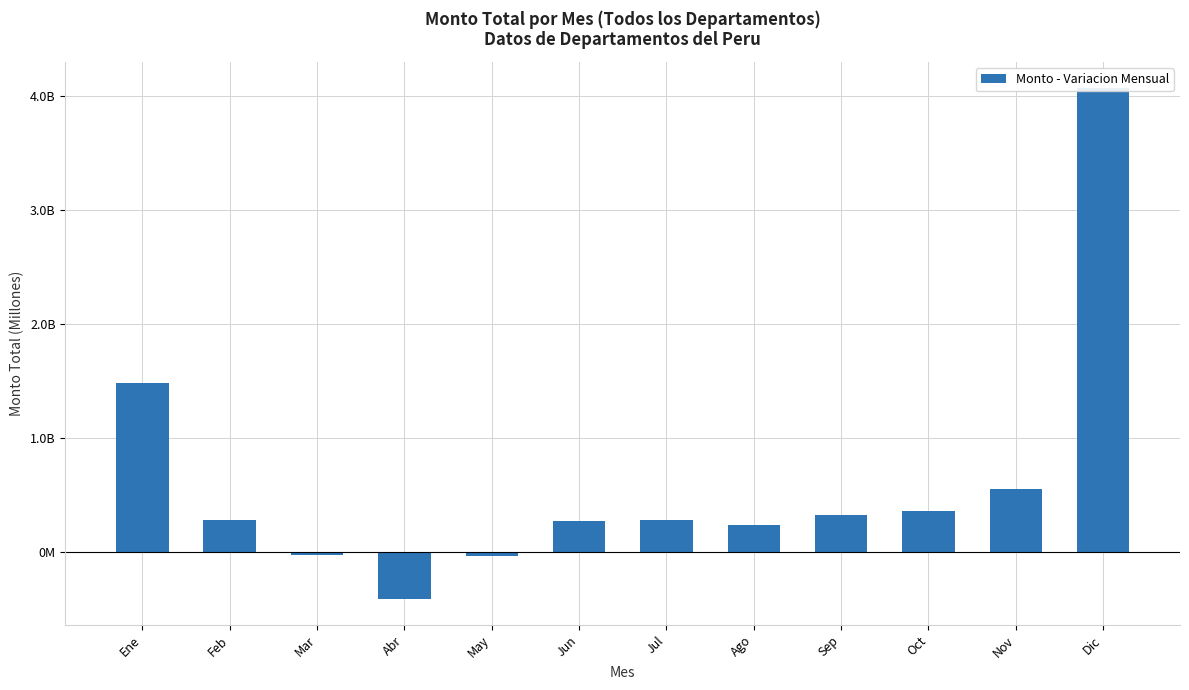

Read the value at Jul.

284653240.2